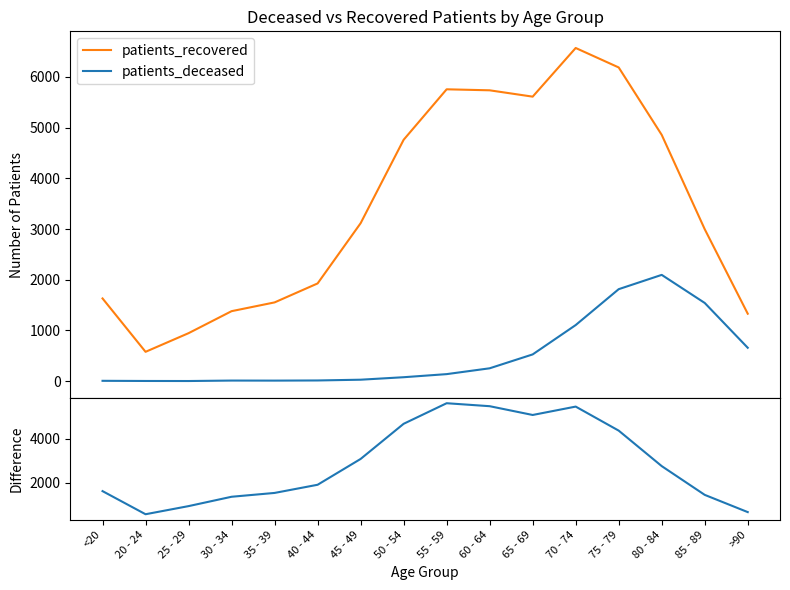

What is the sum of the patients_recovered values at 70 - 74 and 55 - 59?

12329